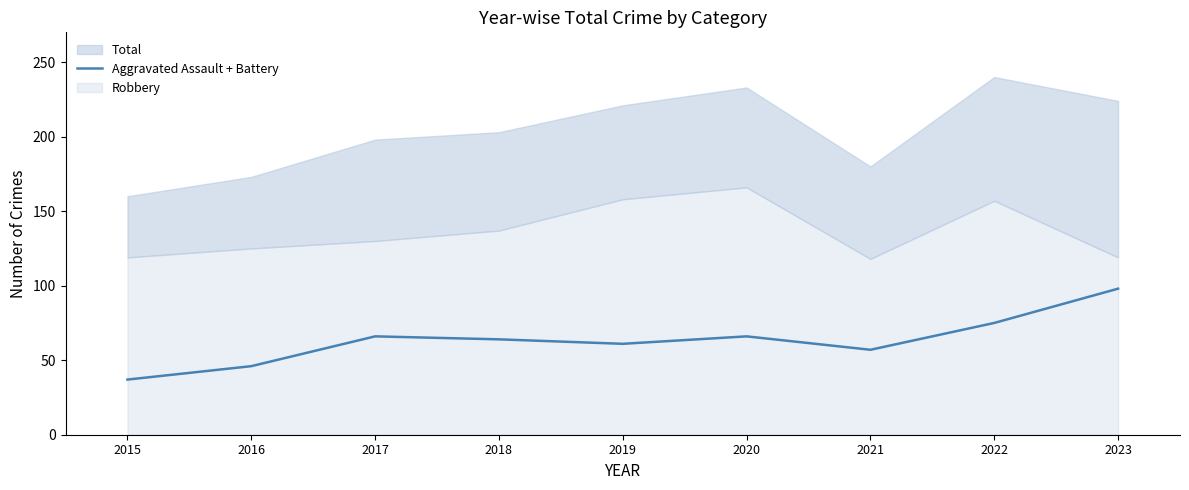

Is it true that Aggravated Assault + Battery equals 83 at 2021?

False